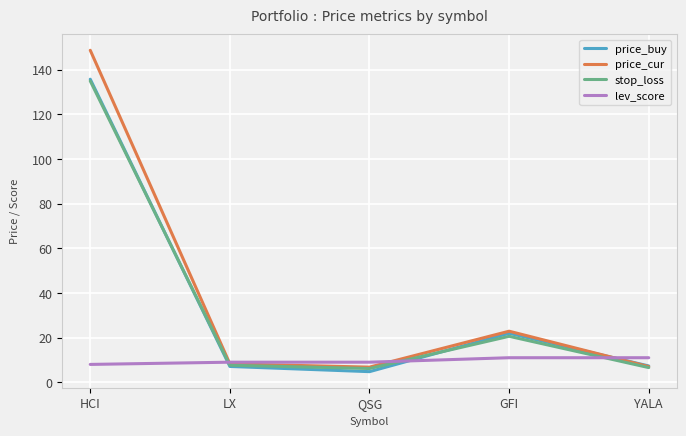

Does the chart display data point markers on the line(s)?

No